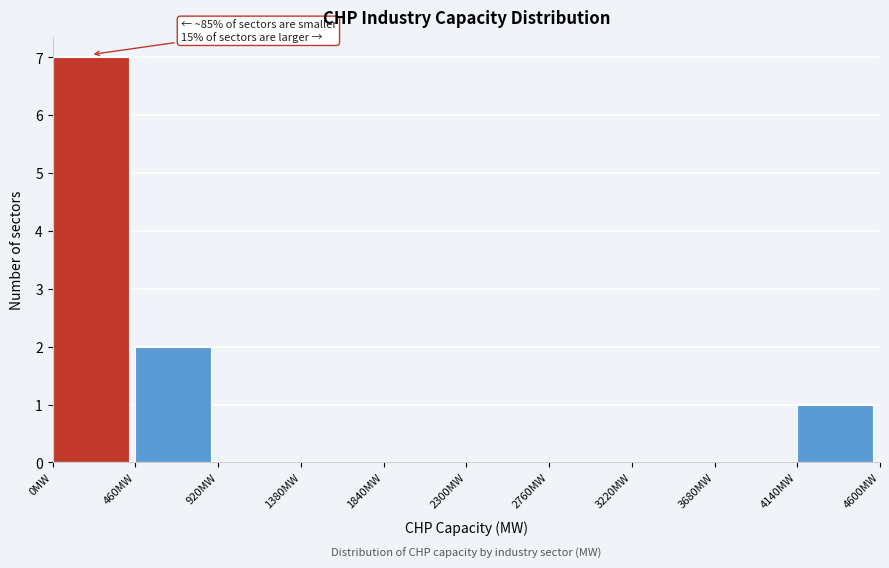

Which range on the x-axis has the tallest bar?

0 to 460